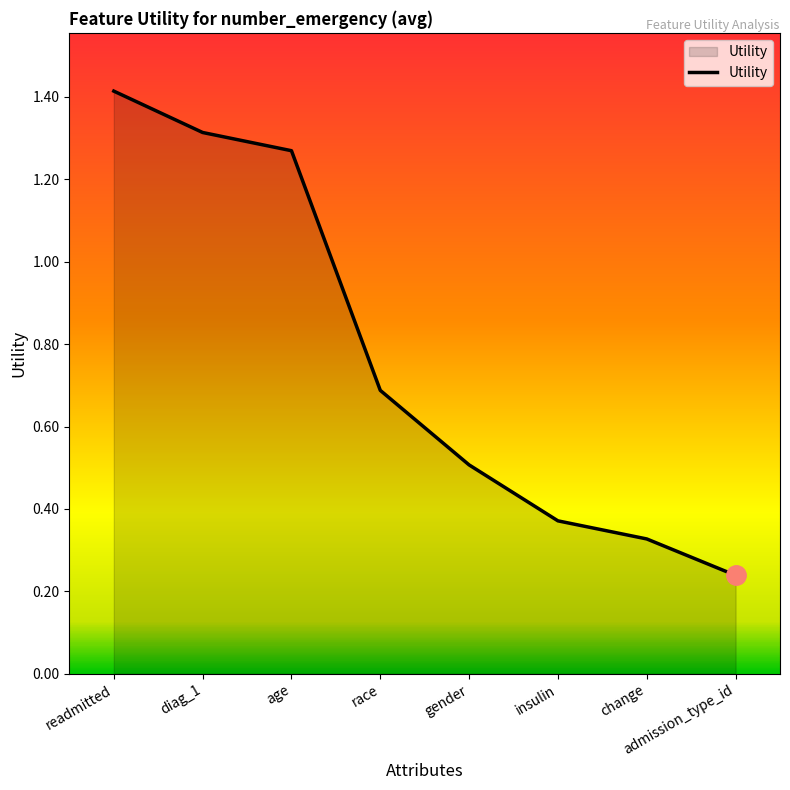

What position from the right is race?

5